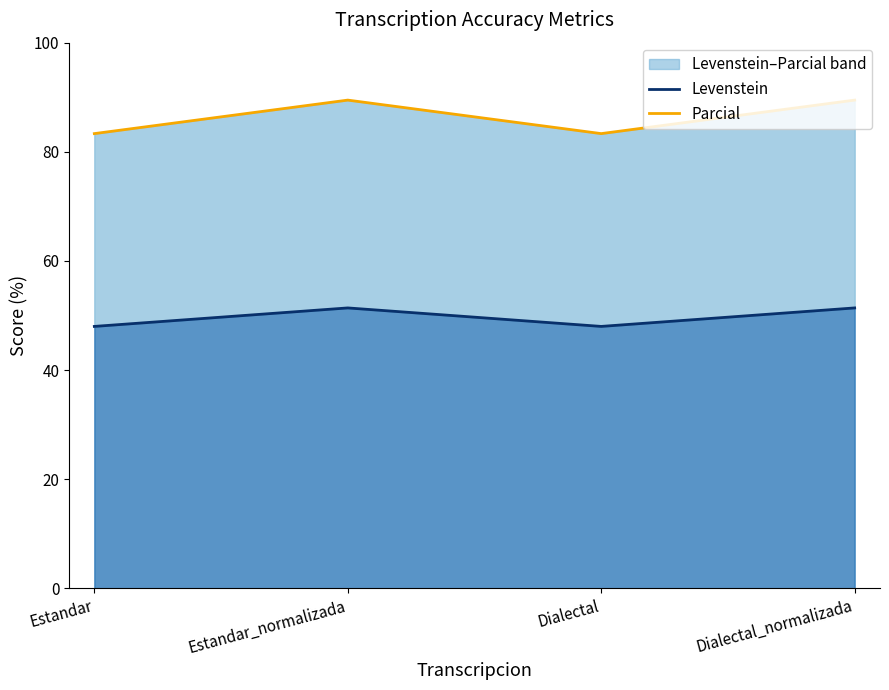

Which series changed the most between Estandar and Estandar_normalizada?

Parcial